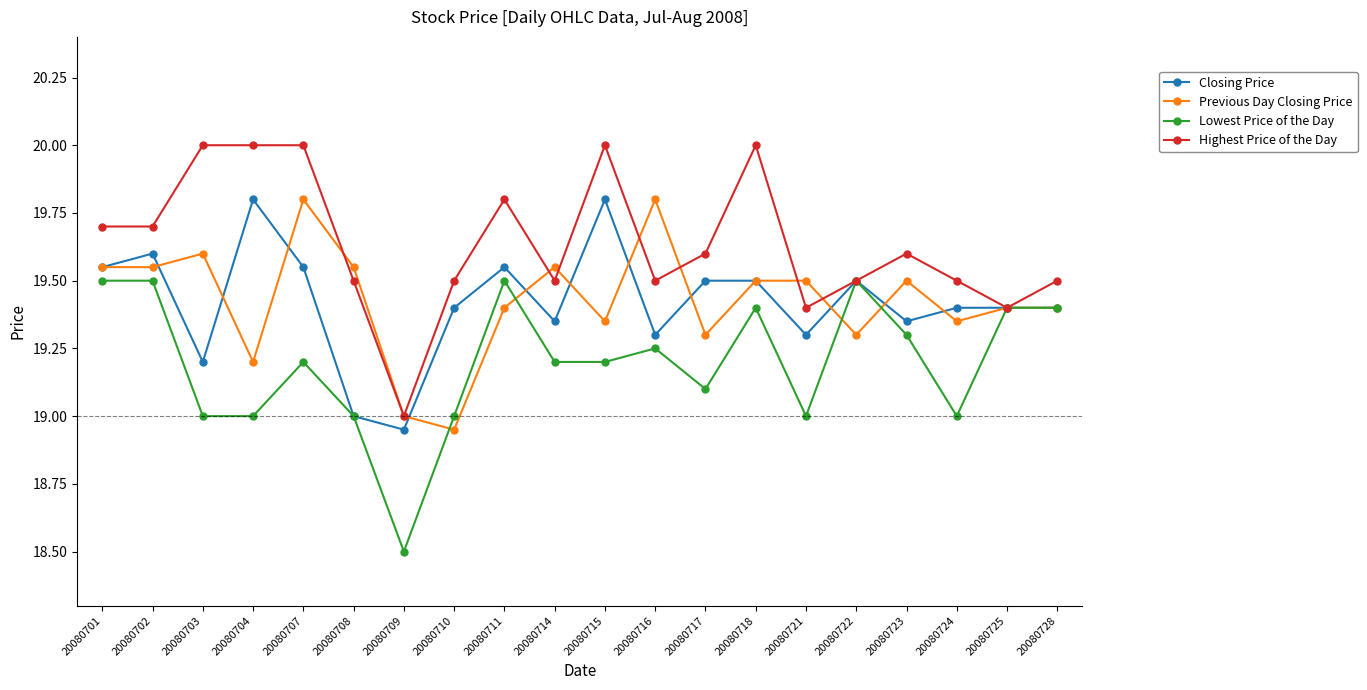

Which series has the largest total across all categories?

Highest Price of the Day